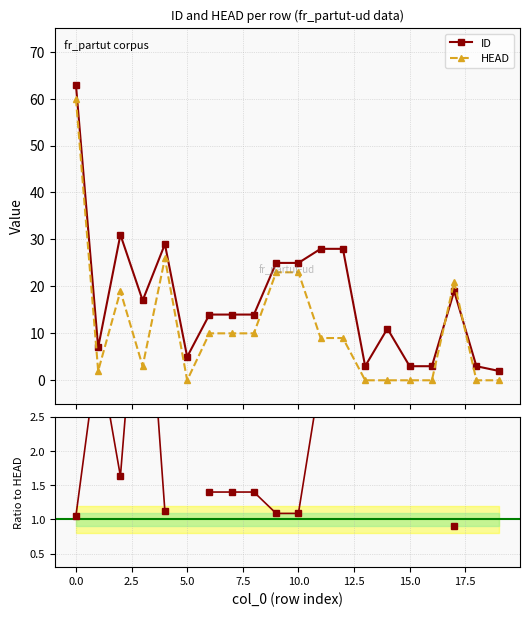

Where is the first local minimum for HEAD?

1